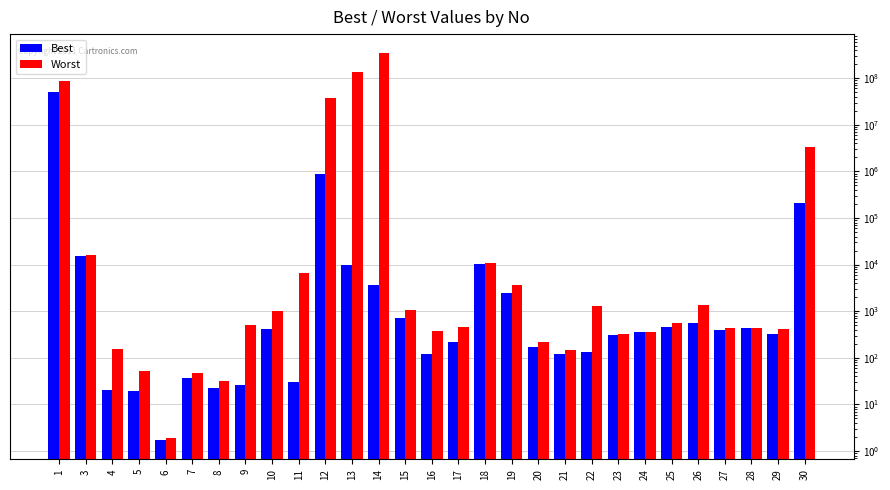

At how many categories does at least one series exceed 139668784?

1